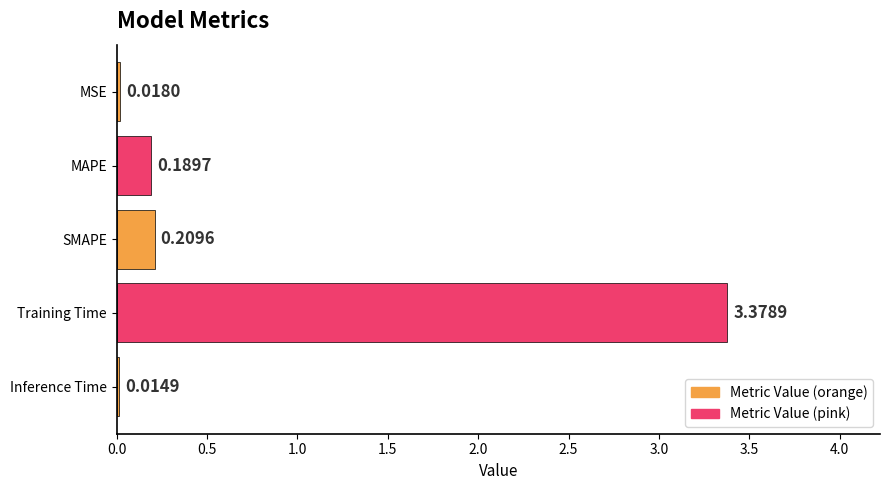

Between Inference Time and MAPE, which is larger?

MAPE